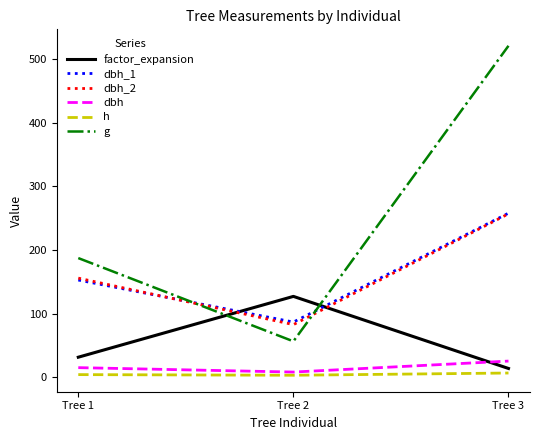

What is the smallest value displayed?

3.5